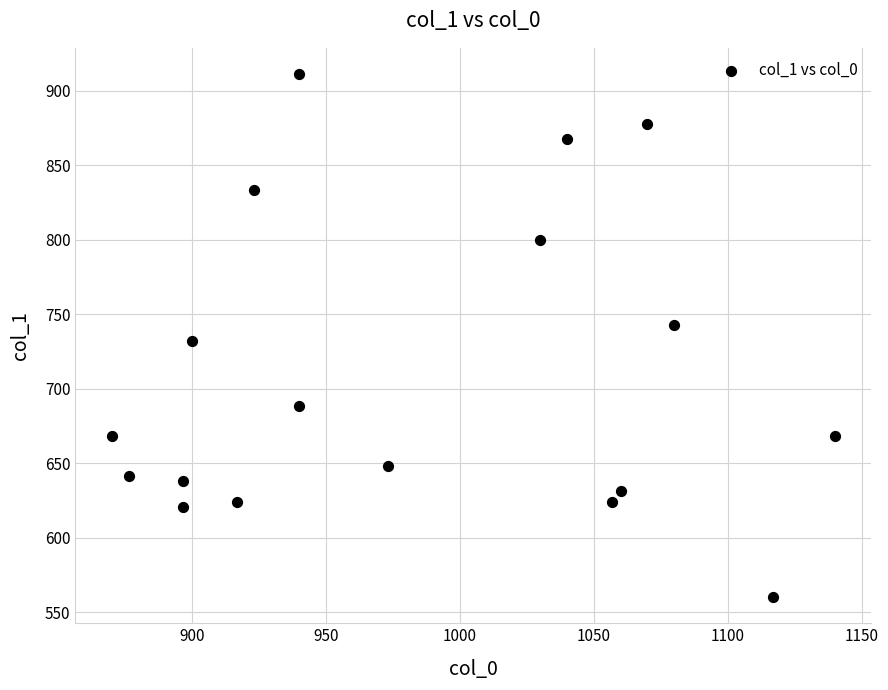

What is the range of Y values (max minus min)?

351.0